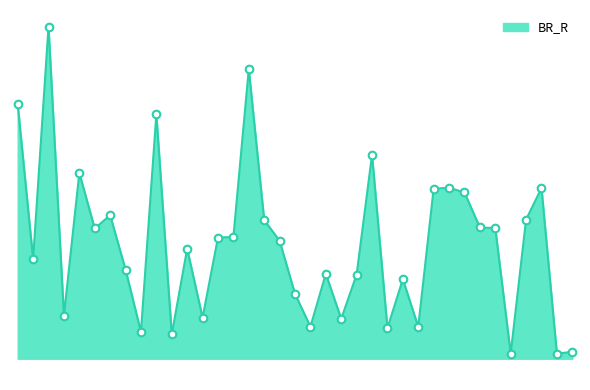

Does the chart have visible grid lines?

No